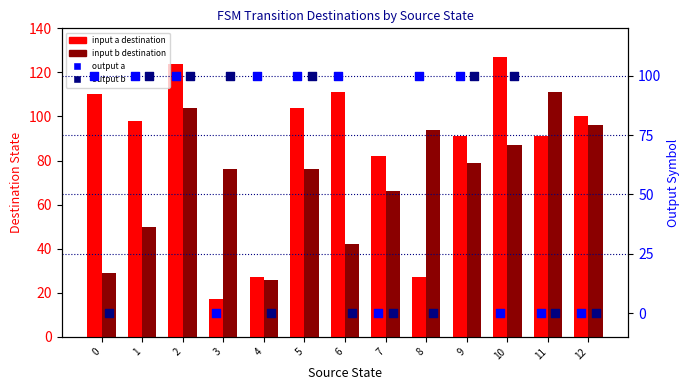

Which series reaches the maximum Y coordinate?

input a destination